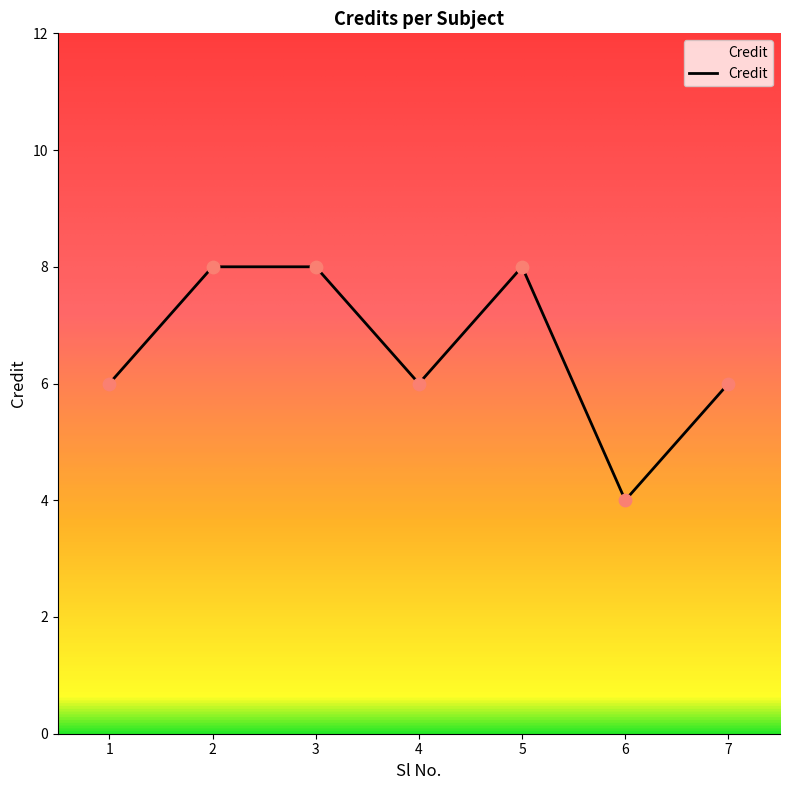

What is the ratio of the value at 2 to the value at 7?

1.3